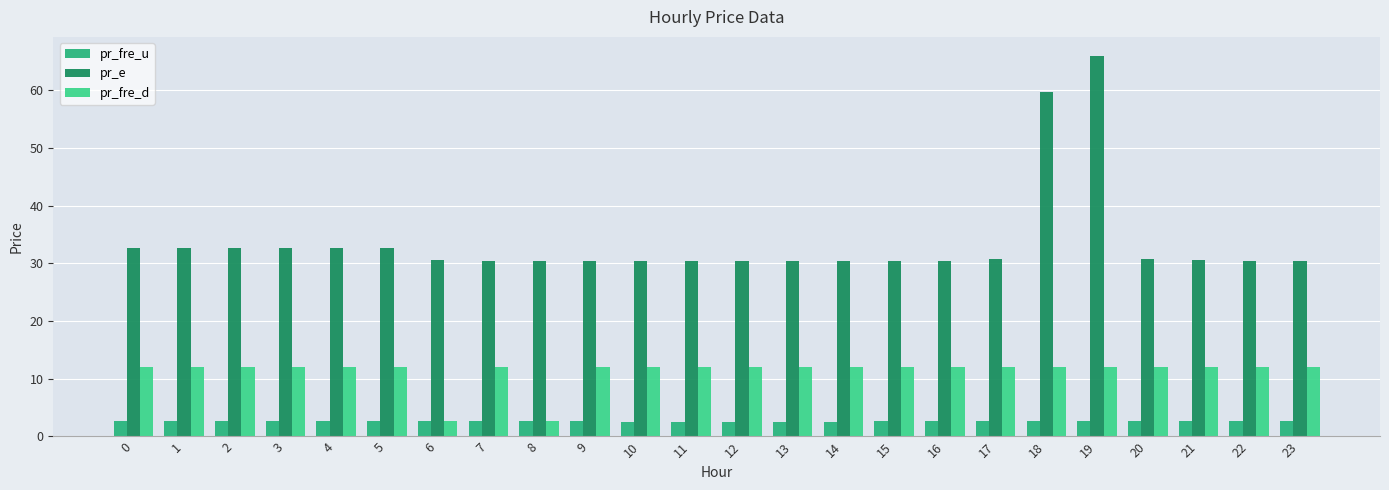

What is the greatest value displayed?

65.9